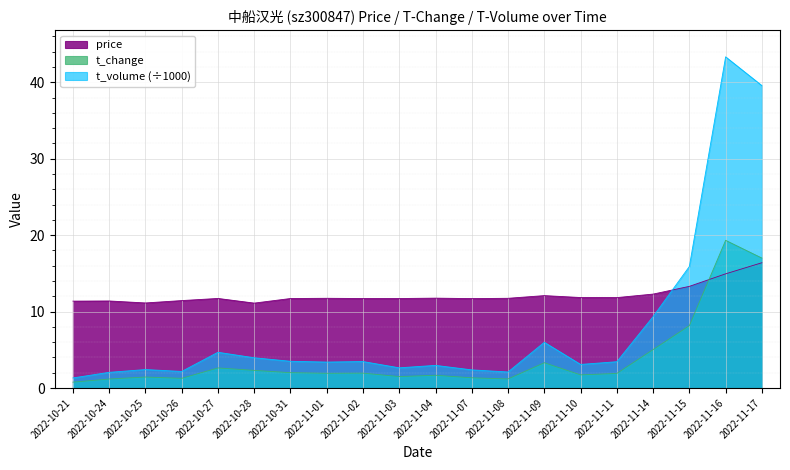

The value of price at 2022-11-11 is 6.3. True or false?

False